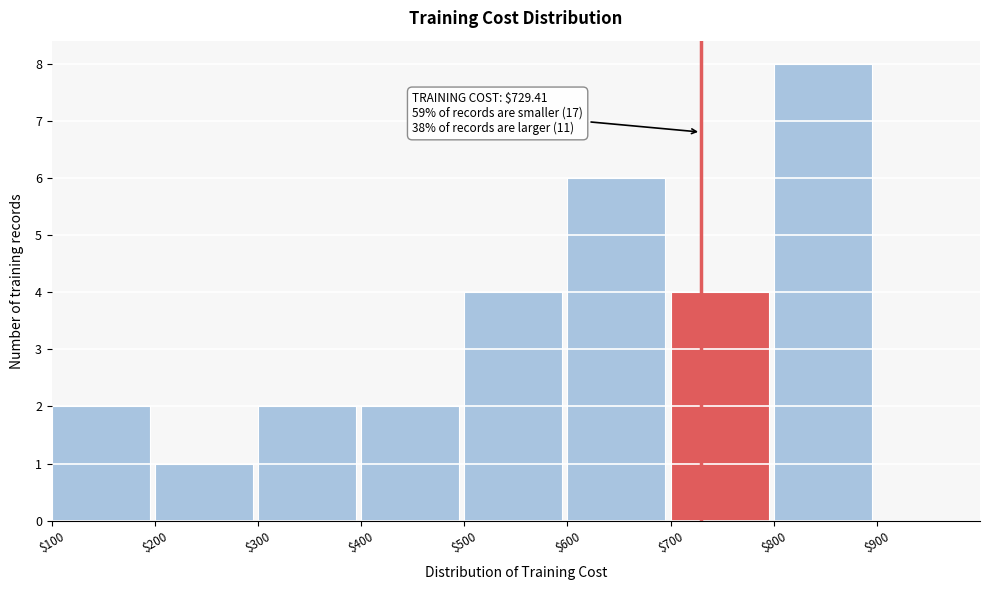

Over which range of the x-axis is the bar tallest?

800 to 900